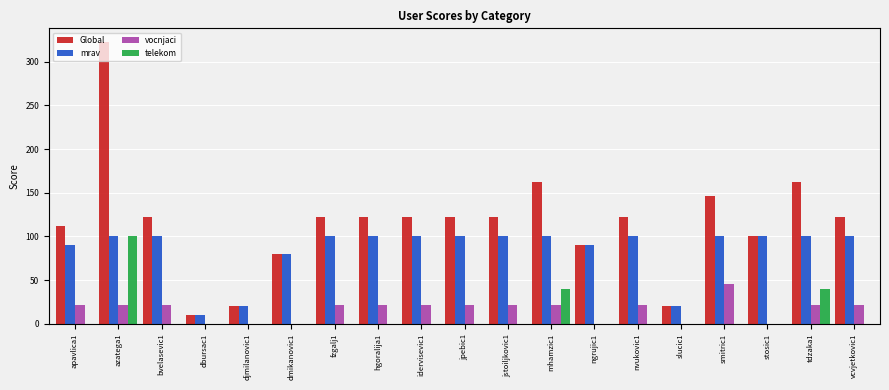

At which category does the chart reach its peak across all series?

azatega1